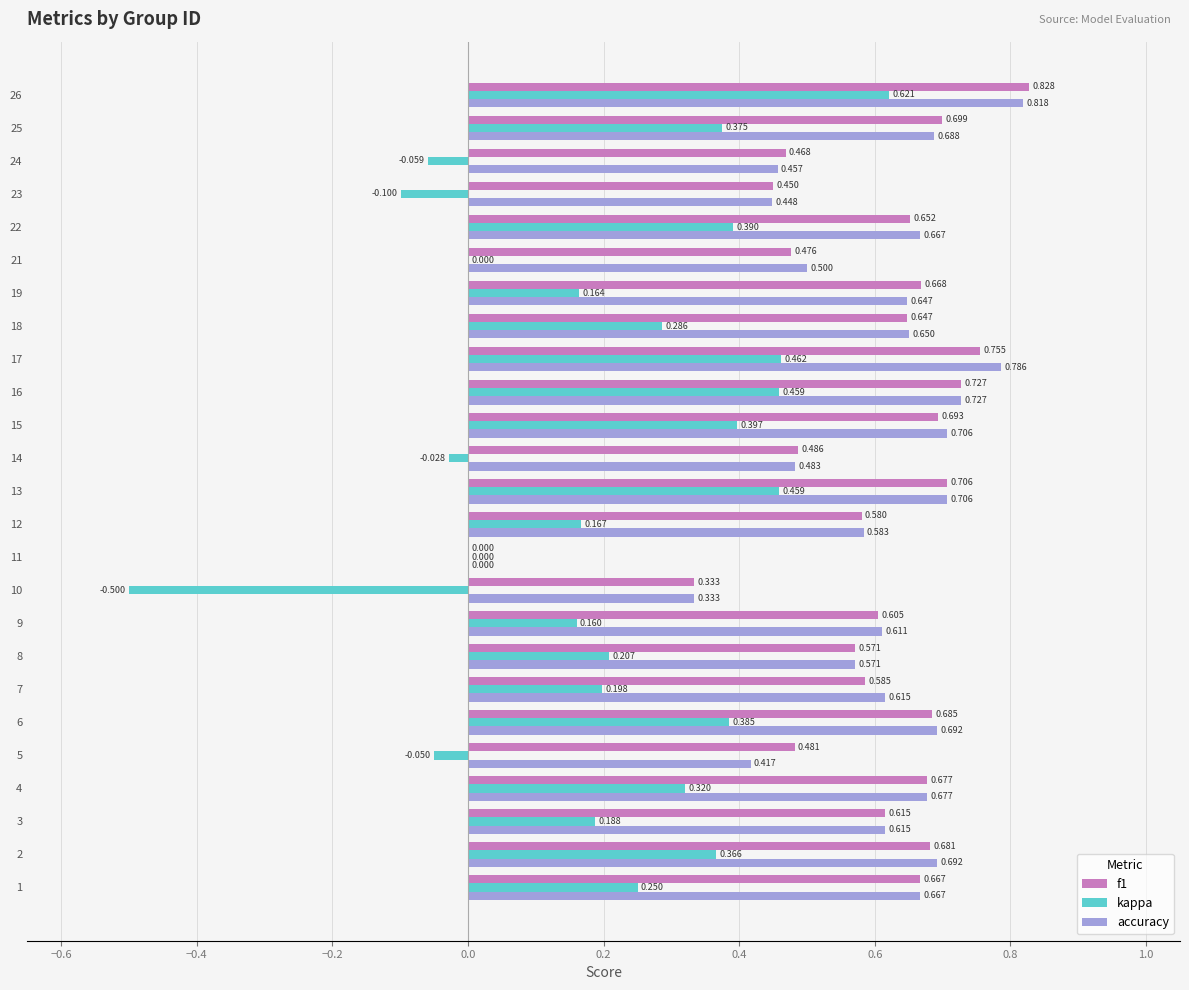

Is the value of accuracy at 19 greater than the value of kappa at 15?

Yes